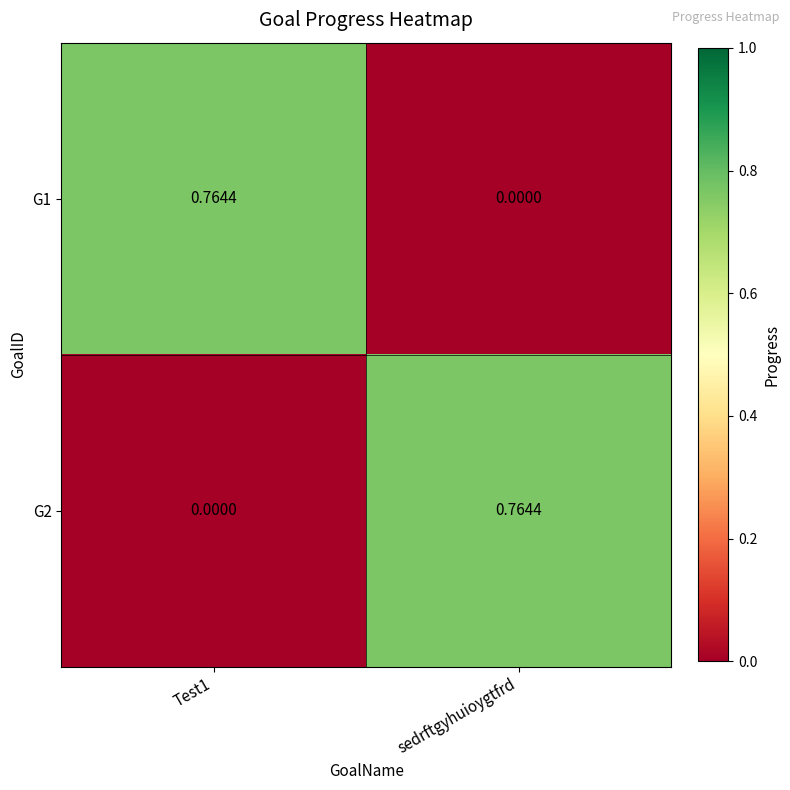

At which label is G1 closest to 0?

sedrftgyhuioygtfrd